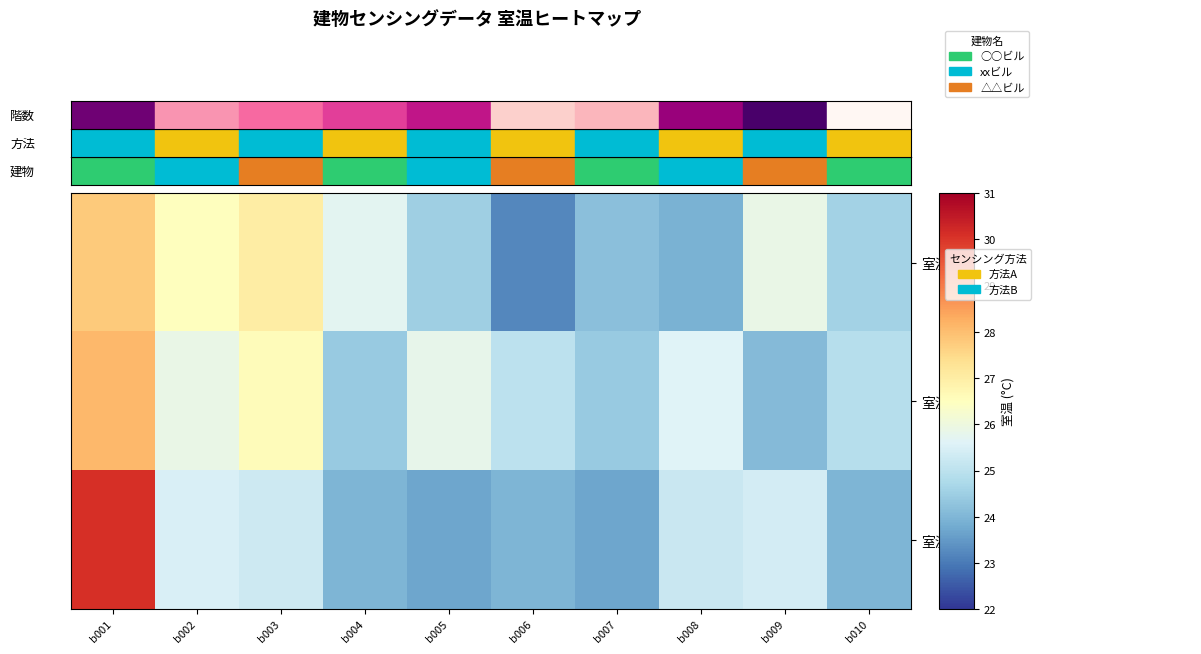

Which series has the largest total across all categories?

室温[2]